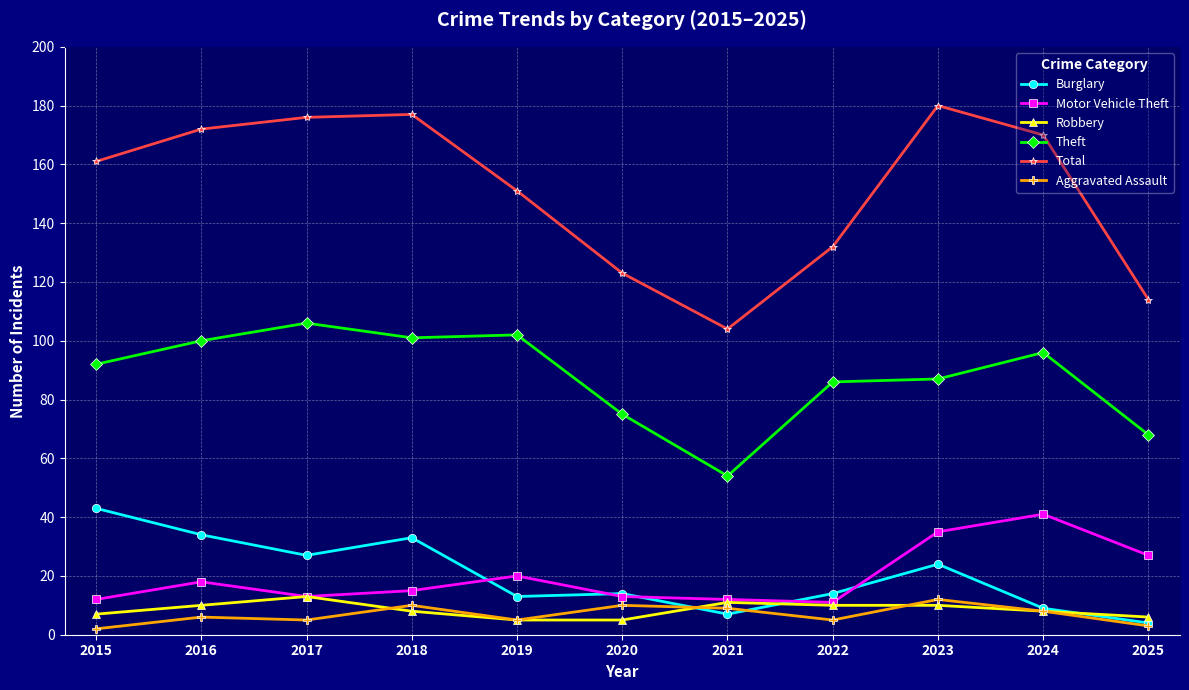

The value of Motor Vehicle Theft at 2023 is 61. True or false?

False